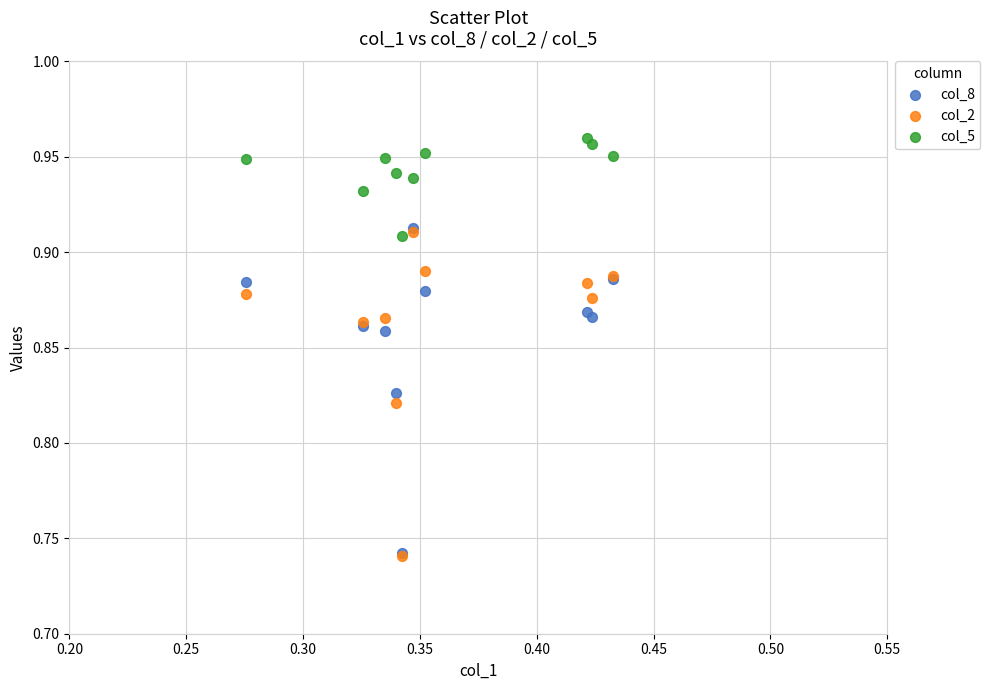

Which series reaches the maximum Y coordinate?

col_5